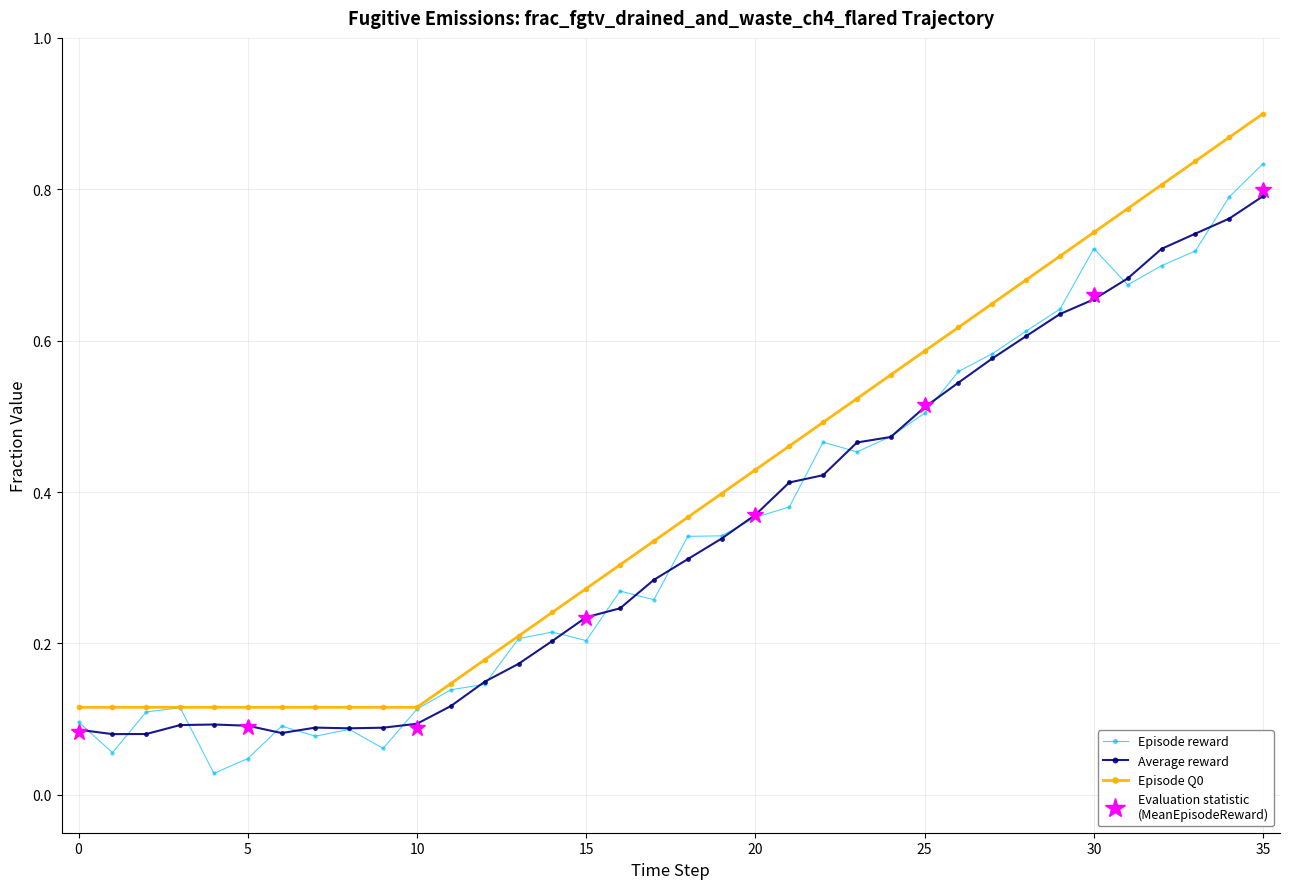

What is the highest value of the Row 2 series?

0.8